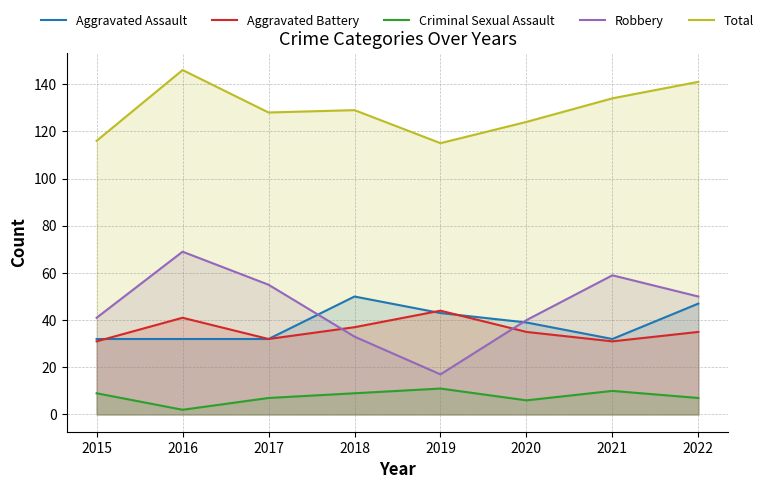

After their last crossing, which series has the higher values: Aggravated Battery or Aggravated Assault?

Aggravated Assault